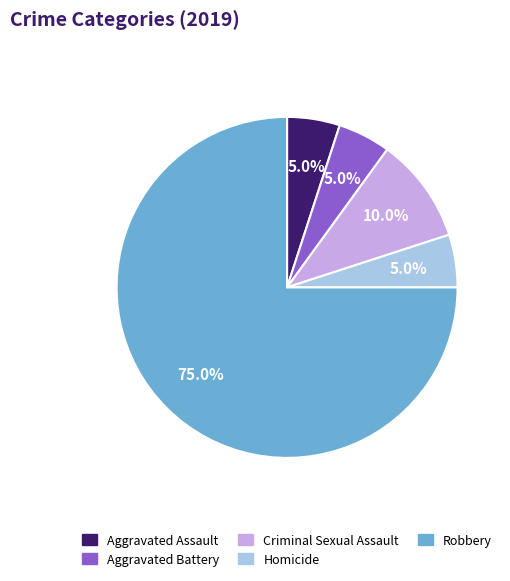

Approximately how many times larger is the value at Homicide compared to Criminal Sexual Assault?

0.5